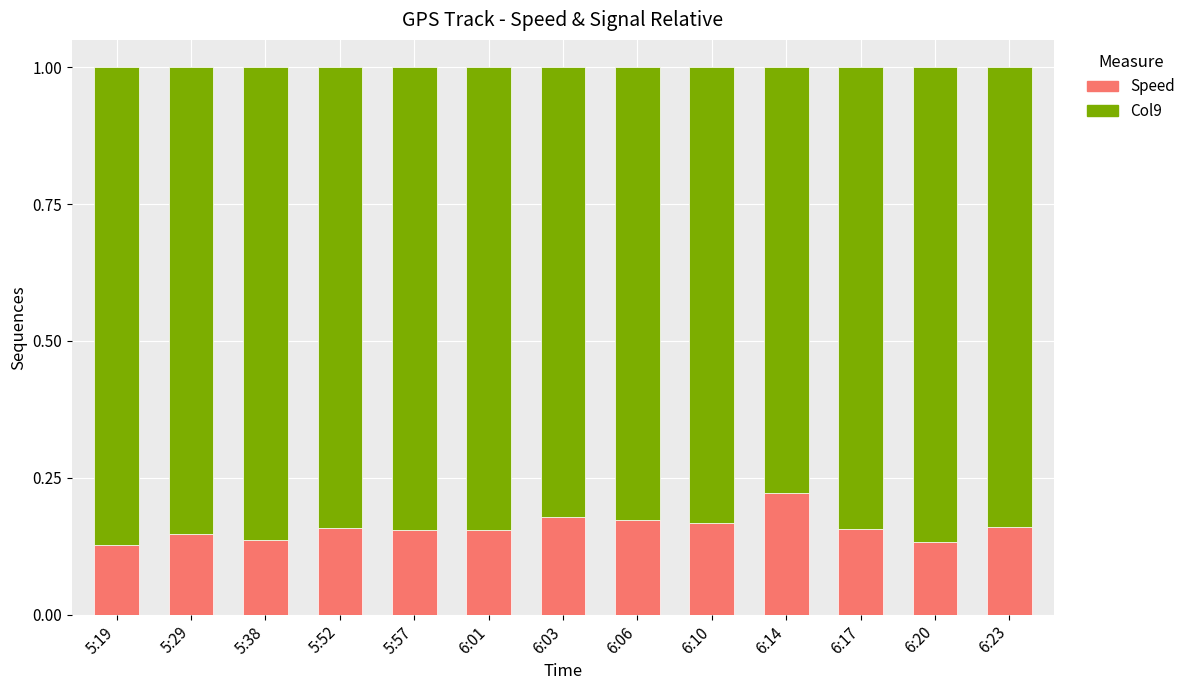

What is the sum of the Speed values at 5:29 and 5:38?

0.3